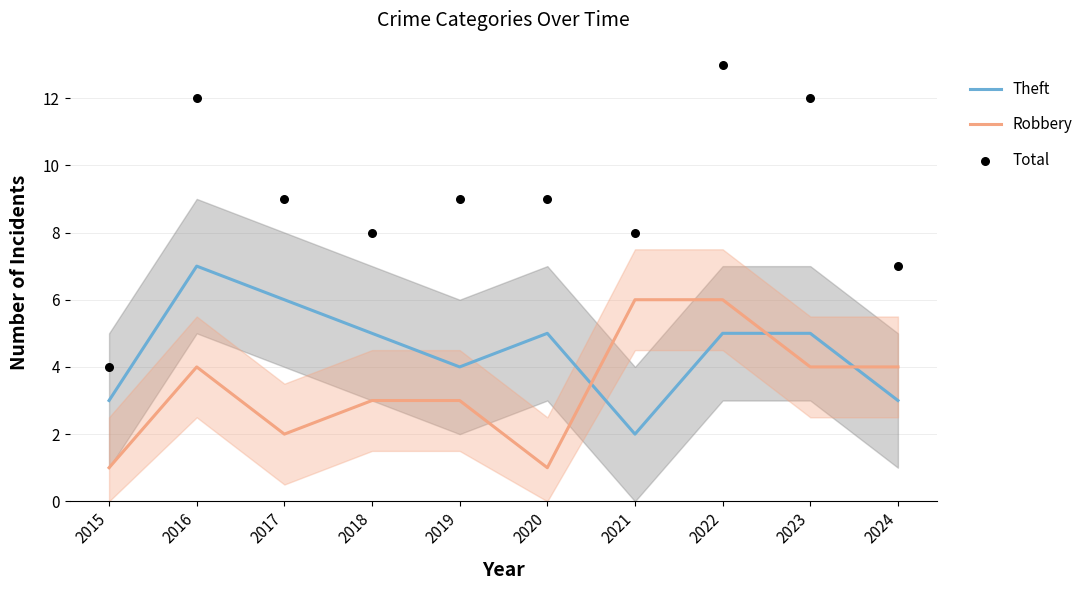

What is the total value across all series at 2021?

16